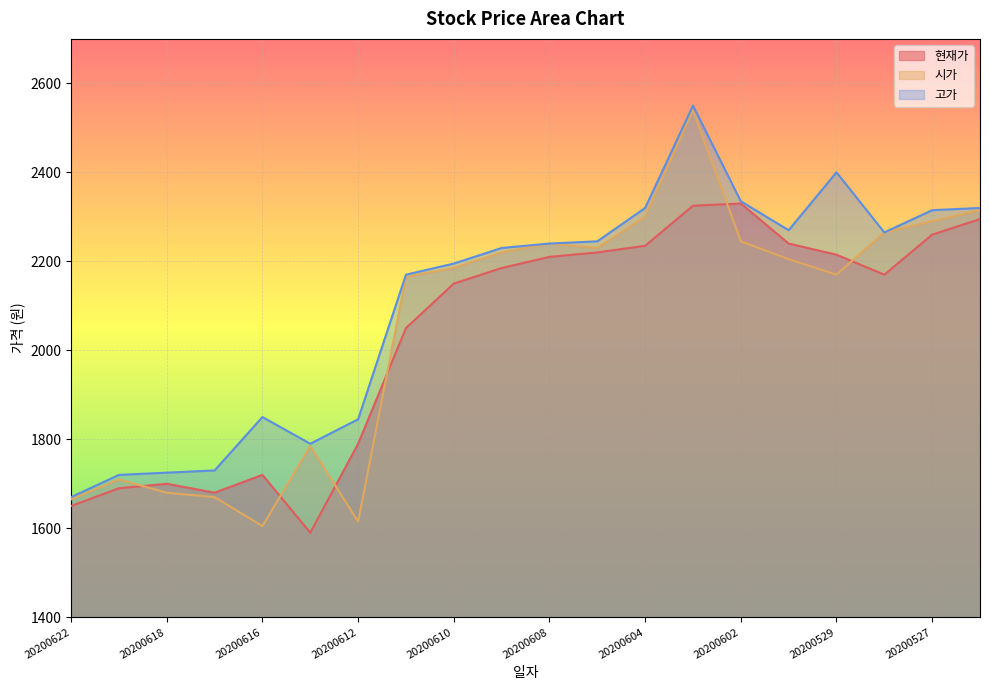

What is the difference between the maximum and minimum values in the 시가 series?

935